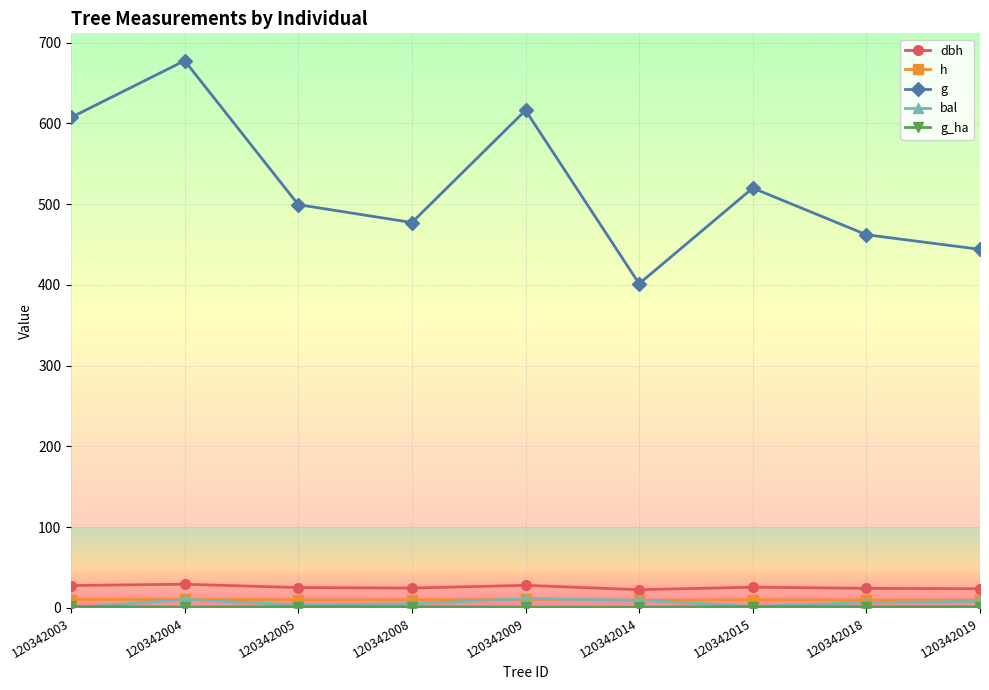

What is the sum of all dbh values?

231.4